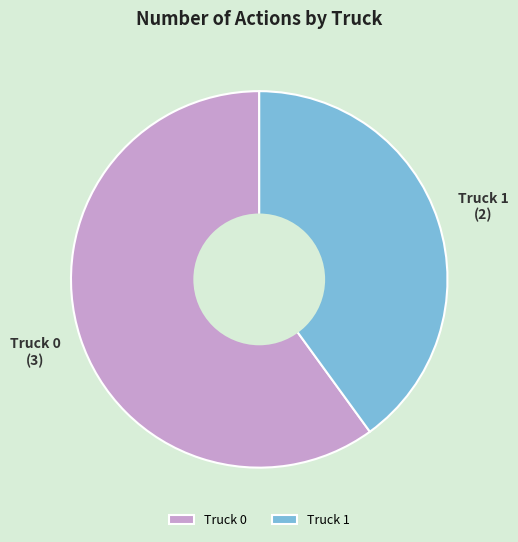

What is the smallest slice in the pie chart?

Truck 1